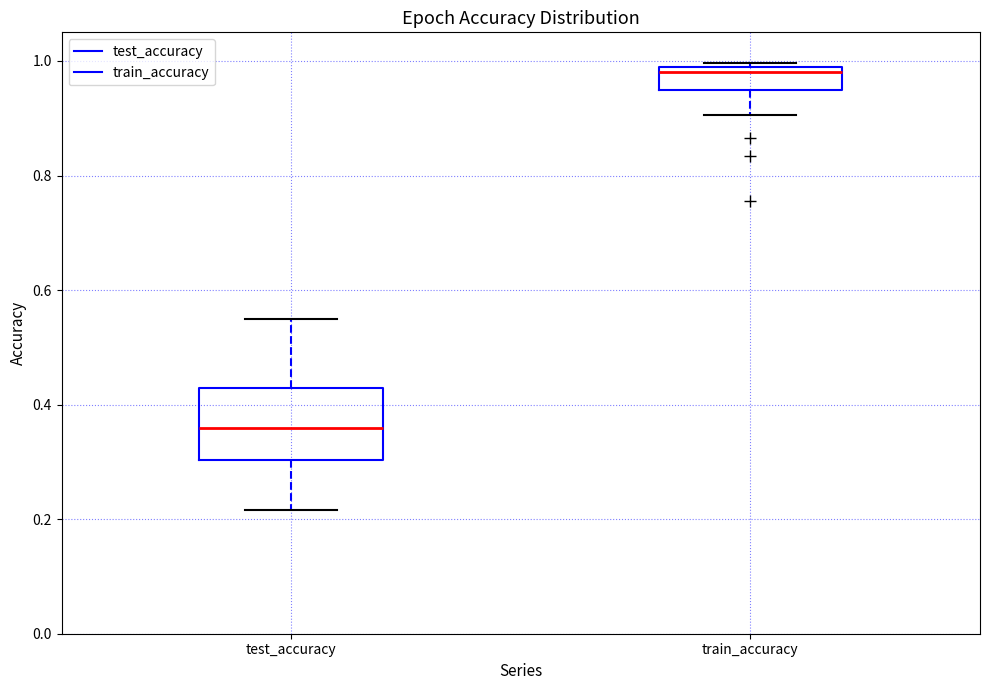

Comparing the boxes themselves (not the whiskers), which one is the tallest?

test_accuracy